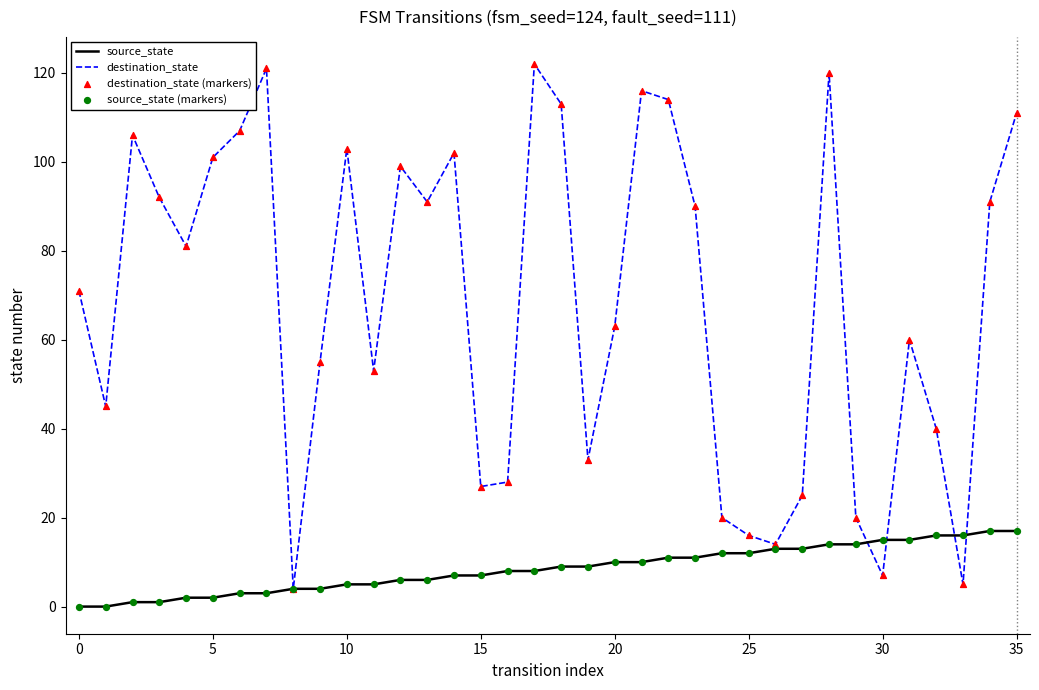

List the series in order of their peak value, lowest first.

source_state, destination_state